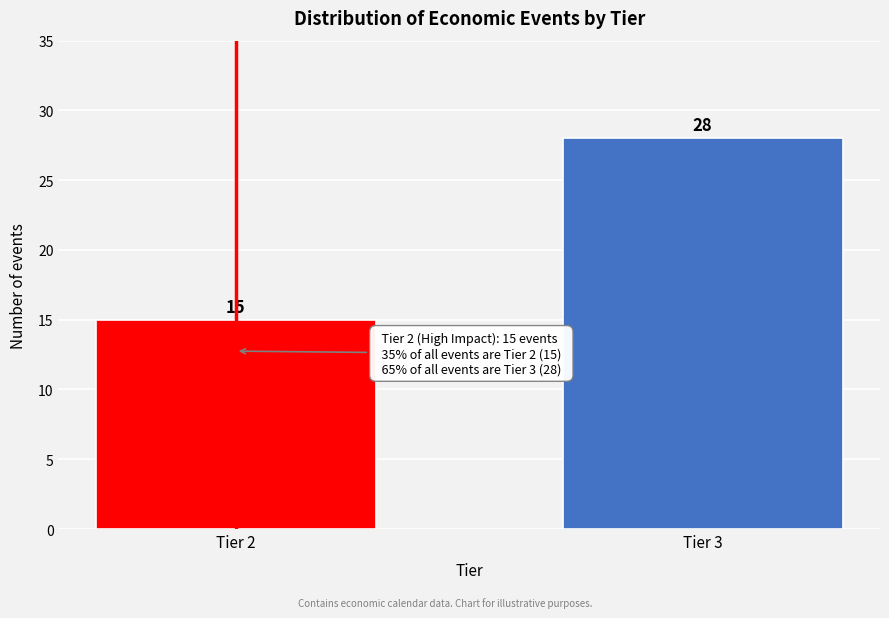

Reading left to right, list all the values displayed in this chart.

15	28